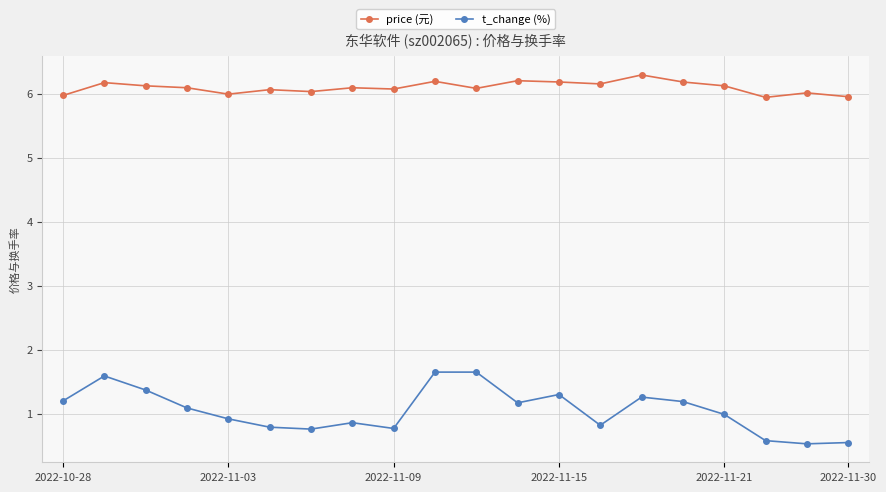

At how many categories does at least one series exceed 2?

20